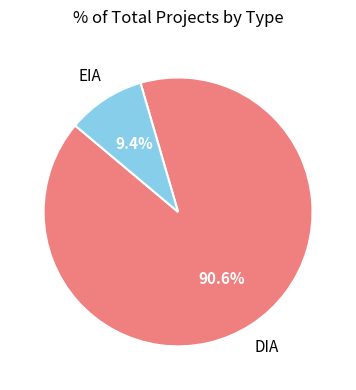

Is there a majority slice in this chart?

Yes